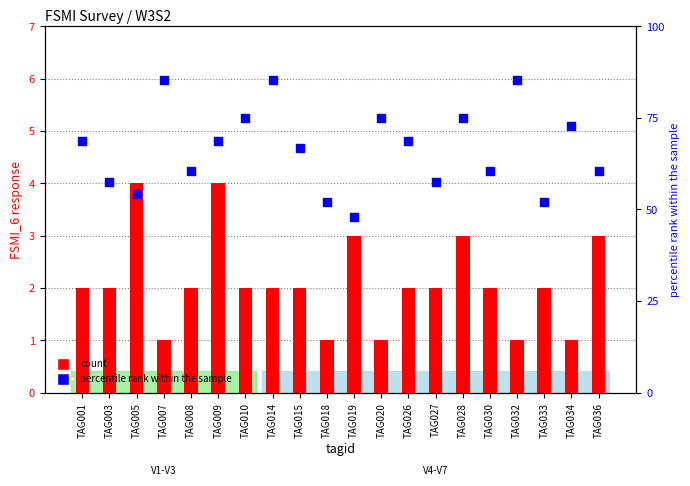

Is the value of count at TAG010 greater than the value of percentile rank within the sample at TAG015?

No